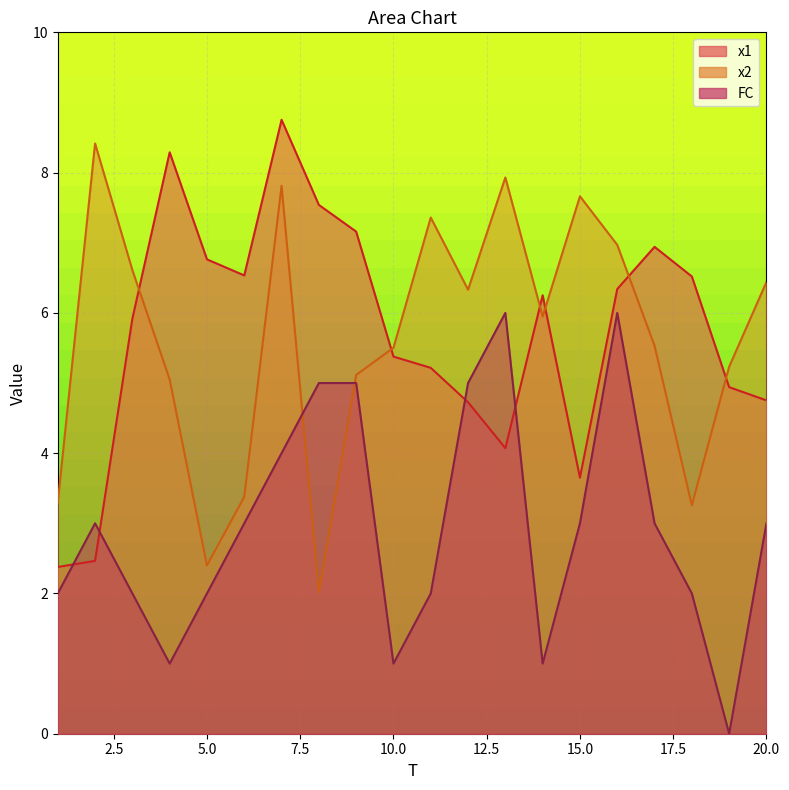

How many positive values does the FC series have?

19